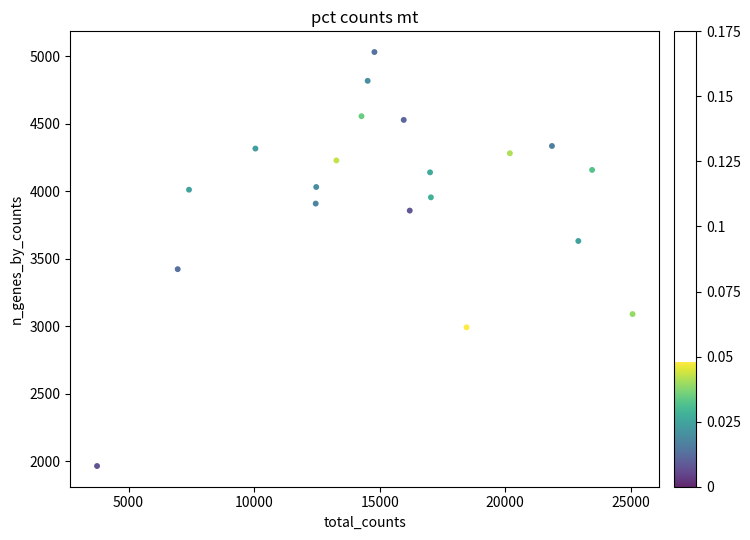

What Y value in the scatter plot is closest to 3498?

3423.9